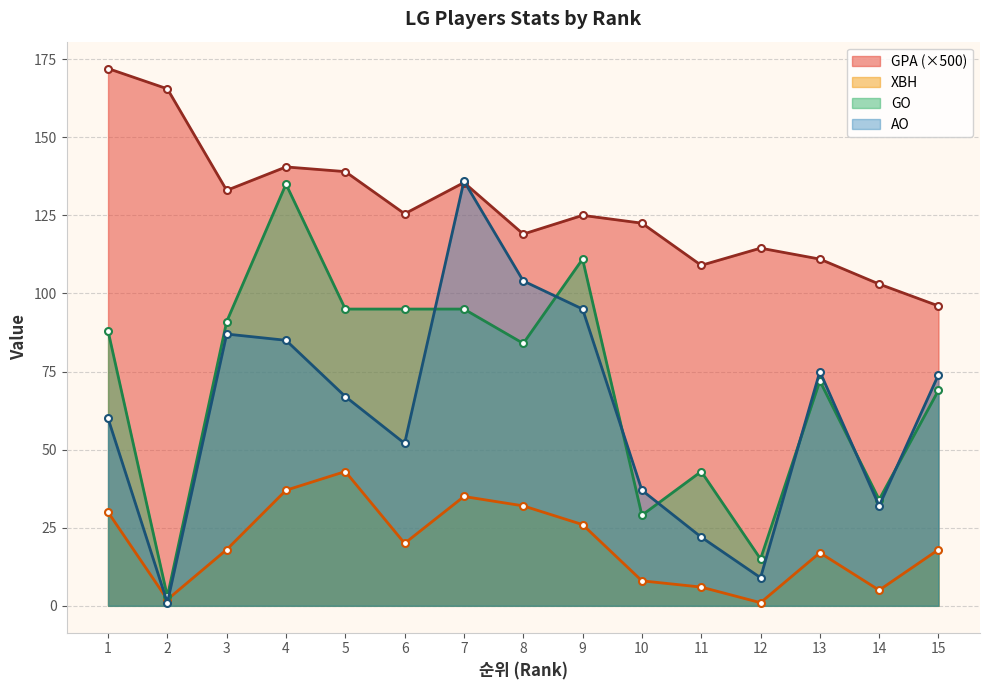

At 14, list the series in order from smallest to largest.

XBH, AO, GO, GPA (×500)